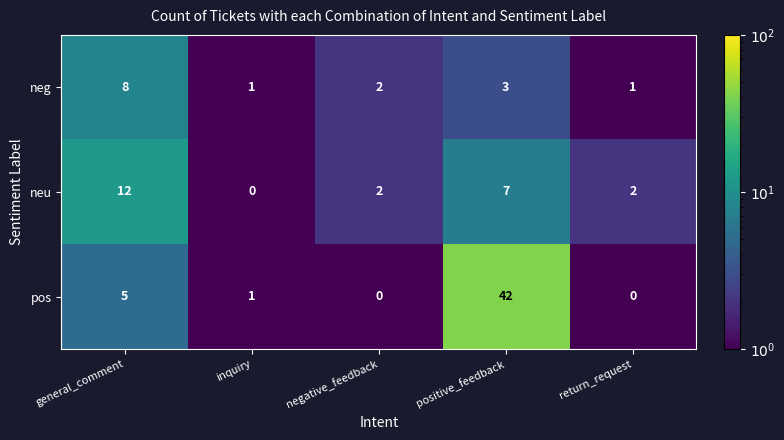

What is the sum of the neu values at inquiry and positive_feedback?

7